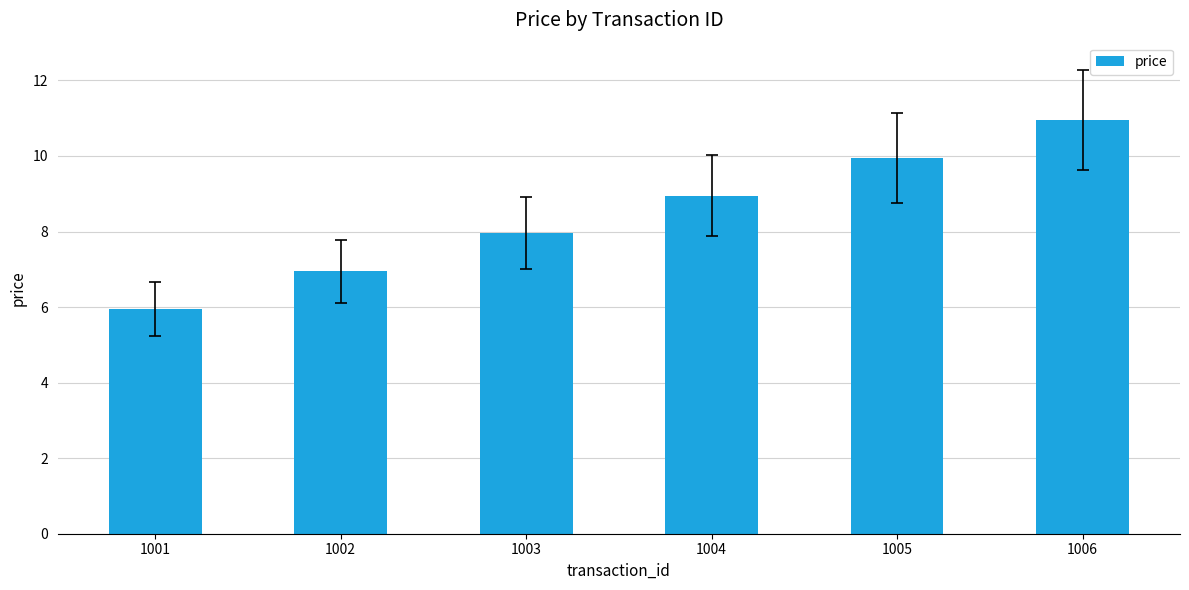

What is the difference between the maximum and second lowest values?

4.0